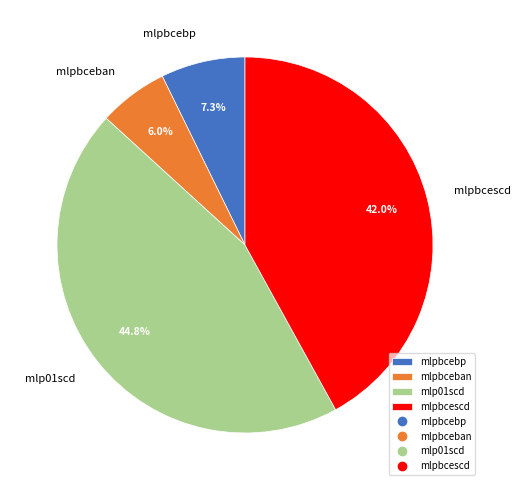

Is it true that mlpbceban is 6% of the pie?

True